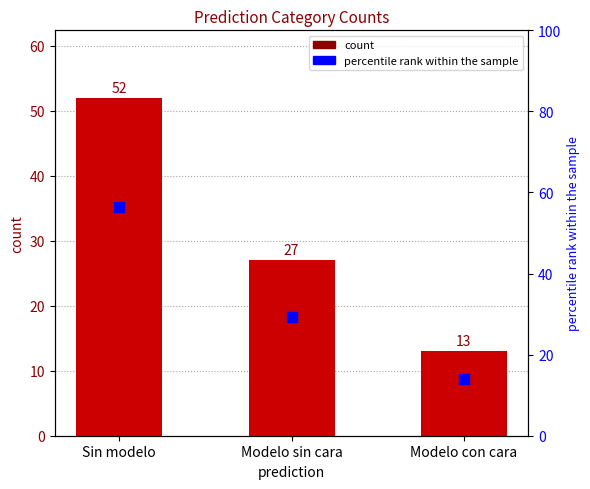

Which series has the largest total across all categories?

percentile rank within the sample